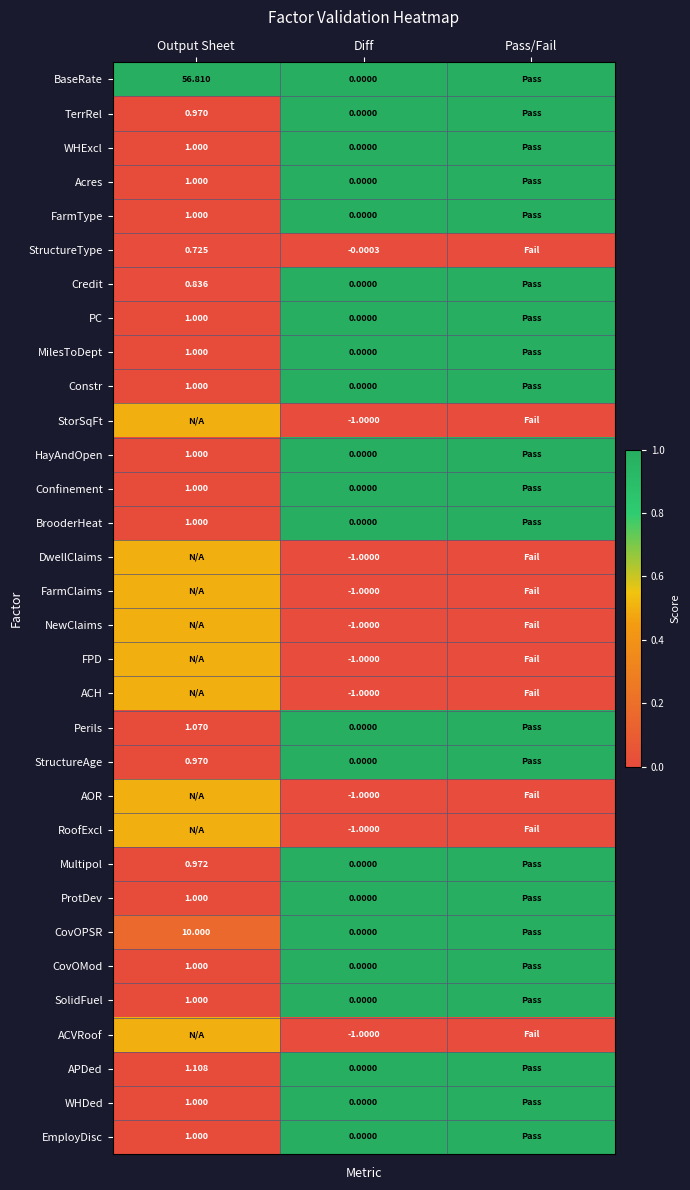

Is the value of StructureAge at Output Sheet greater than the value of Perils at Output Sheet?

No